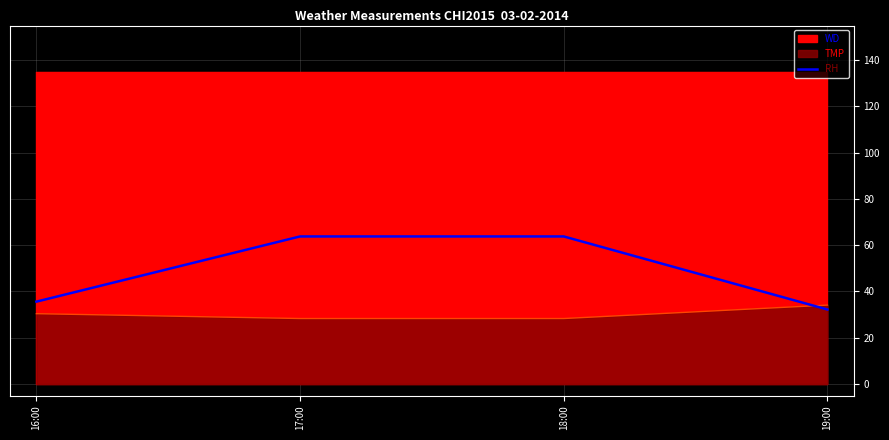

Which category has the highest value across all series?

17:00